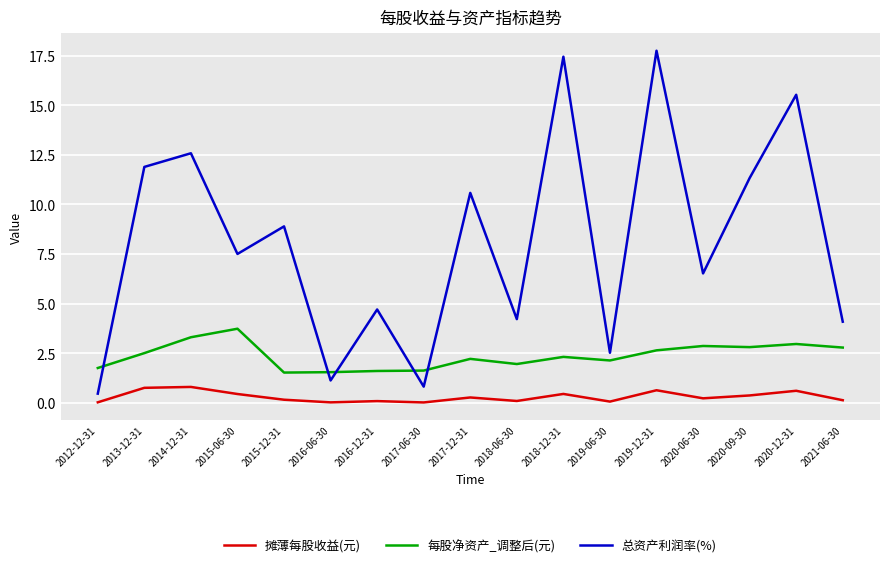

What is the sum of the 每股净资产_调整后(元) values at 2020-06-30 and 2016-06-30?

4.4